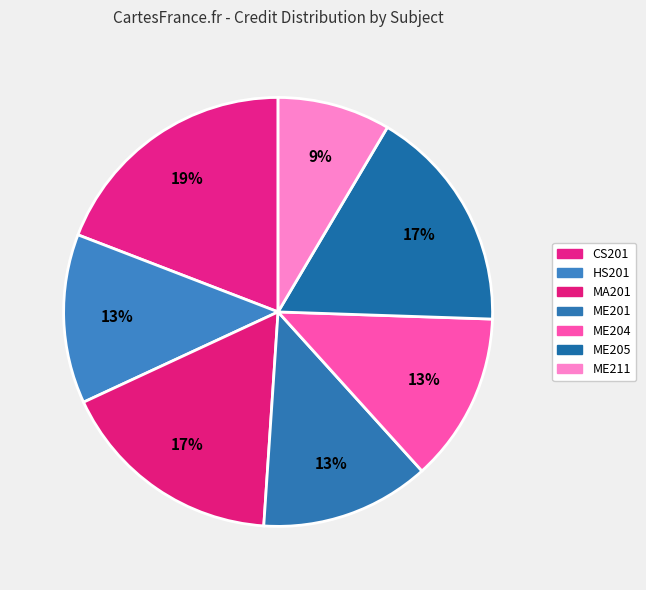

What percentage is NOT represented by ME205?

83.0%